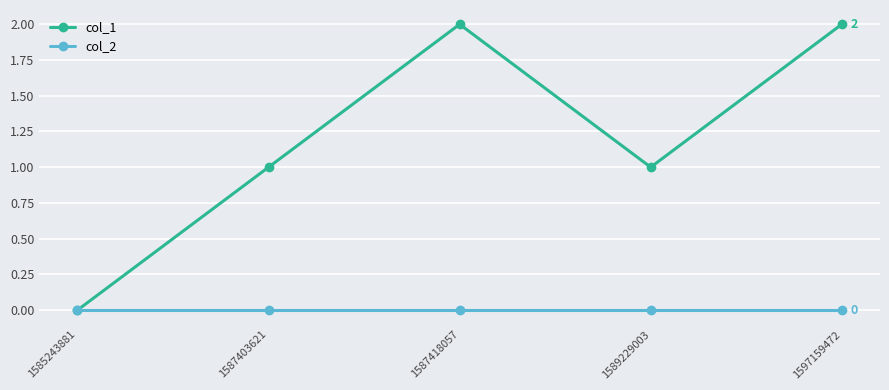

What value does the col_1 series have at 1587418057?

2